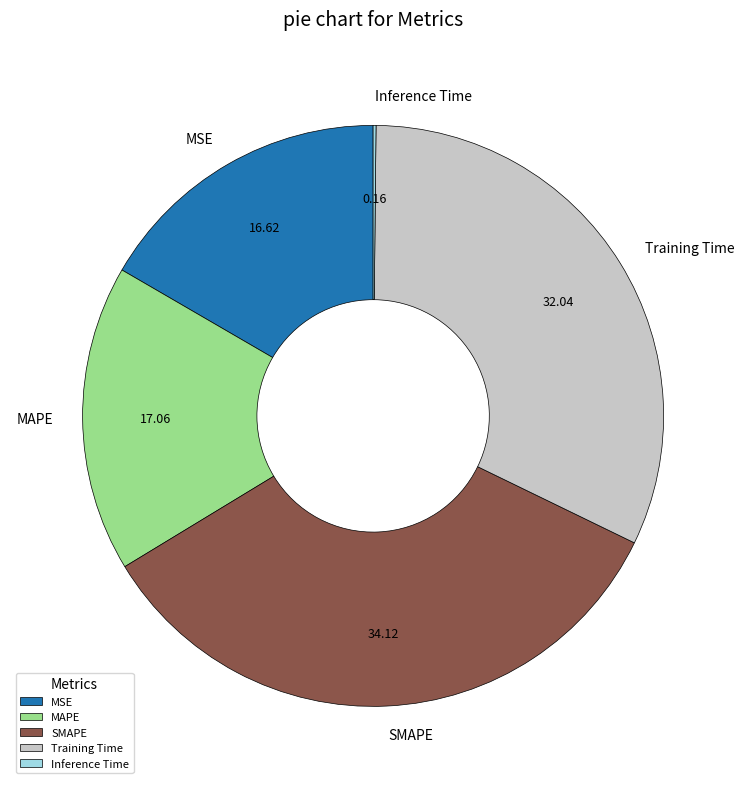

Approximately how many times larger is the value at SMAPE compared to Training Time?

1.1